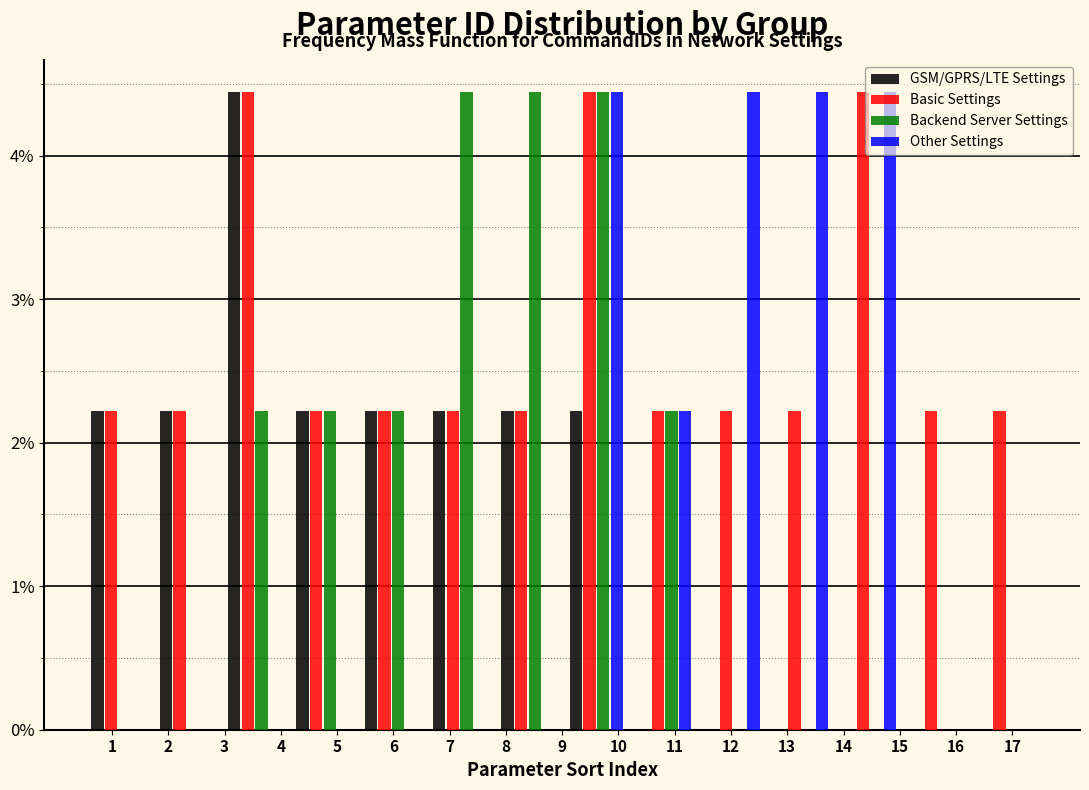

Reading left to right, list every range on the x-axis with the height of the bar of each series over it. Neither the bar edges nor the heights are printed on the chart, so give them approximately, as read against the axes.

0.5 to 1.7: GSM/GPRS/LTE Settings=2.2	Basic Settings=2.2	Backend Server Settings=0	Other Settings=0
1.7 to 2.9: GSM/GPRS/LTE Settings=2.2	Basic Settings=2.2	Backend Server Settings=0	Other Settings=0
2.9 to 4.1: GSM/GPRS/LTE Settings=4.4	Basic Settings=4.4	Backend Server Settings=2.2	Other Settings=0
4.1 to 5.4: GSM/GPRS/LTE Settings=2.2	Basic Settings=2.2	Backend Server Settings=2.2	Other Settings=0
5.4 to 6.6: GSM/GPRS/LTE Settings=2.2	Basic Settings=2.2	Backend Server Settings=2.2	Other Settings=0
6.6 to 7.8: GSM/GPRS/LTE Settings=2.2	Basic Settings=2.2	Backend Server Settings=4.4	Other Settings=0
7.8 to 9.0: GSM/GPRS/LTE Settings=2.2	Basic Settings=2.2	Backend Server Settings=4.4	Other Settings=0
9.0 to 10.2: GSM/GPRS/LTE Settings=2.2	Basic Settings=4.4	Backend Server Settings=4.4	Other Settings=4.4
10.2 to 11.4: GSM/GPRS/LTE Settings=0	Basic Settings=2.2	Backend Server Settings=2.2	Other Settings=2.2
11.4 to 12.6: GSM/GPRS/LTE Settings=0	Basic Settings=2.2	Backend Server Settings=0	Other Settings=4.4
12.6 to 13.9: GSM/GPRS/LTE Settings=0	Basic Settings=2.2	Backend Server Settings=0	Other Settings=4.4
13.9 to 15.1: GSM/GPRS/LTE Settings=0	Basic Settings=4.4	Backend Server Settings=0	Other Settings=4.4
15.1 to 16.3: GSM/GPRS/LTE Settings=0	Basic Settings=2.2	Backend Server Settings=0	Other Settings=0
16.3 to 17.5: GSM/GPRS/LTE Settings=0	Basic Settings=2.2	Backend Server Settings=0	Other Settings=0